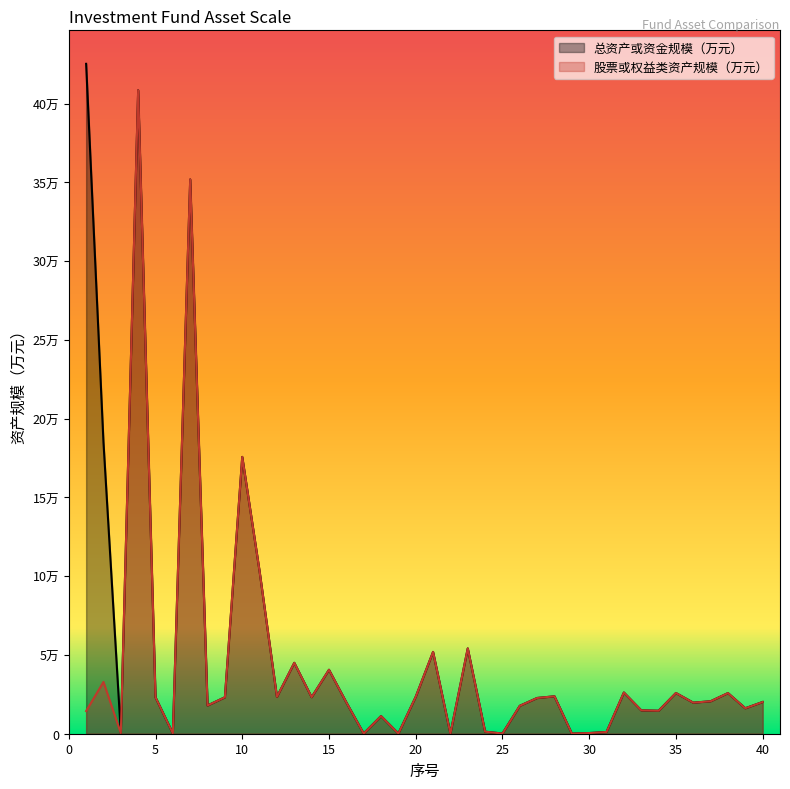

True or false: 股票或权益类资产规模（万元） and 总资产或资金规模（万元） cross at least once.

False